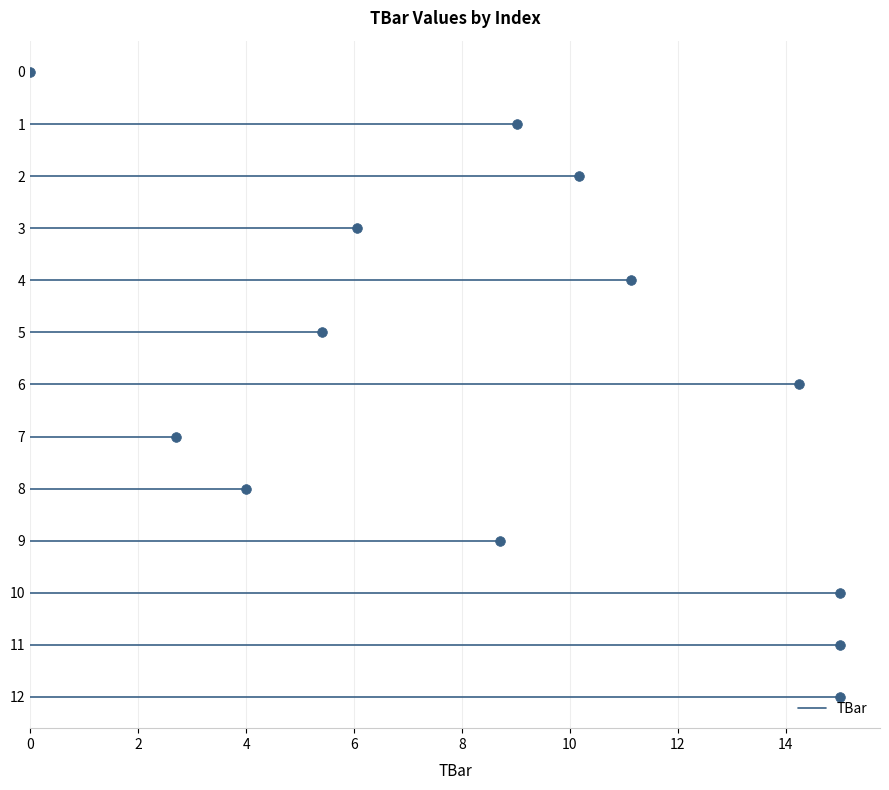

Rank the categories by value from lowest to highest.

0, 7, 8, 5, 3, 9, 1, 2, 4, 6, 10, 11, 12